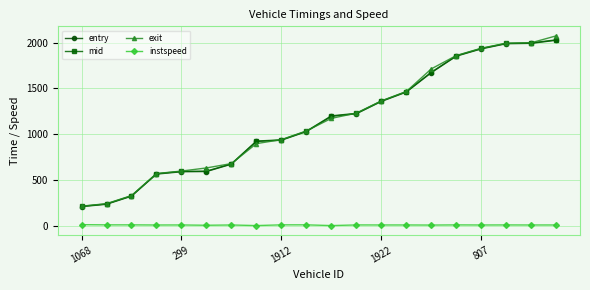

What is the lowest value of the mid series?

215.0